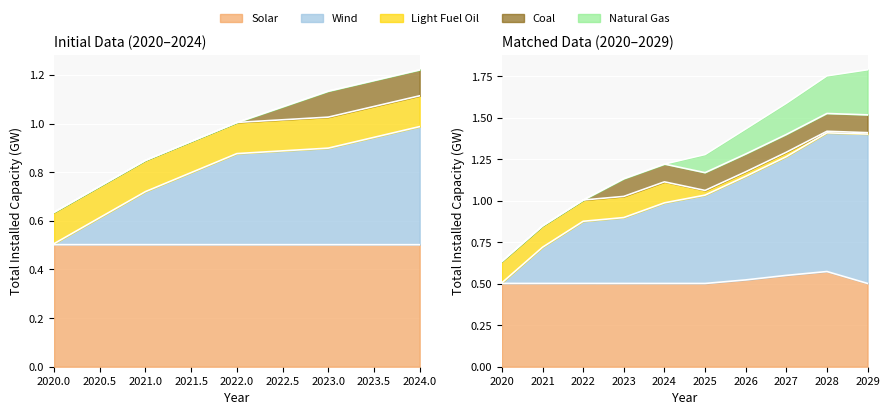

What is the average value of the Coal series?

0.1